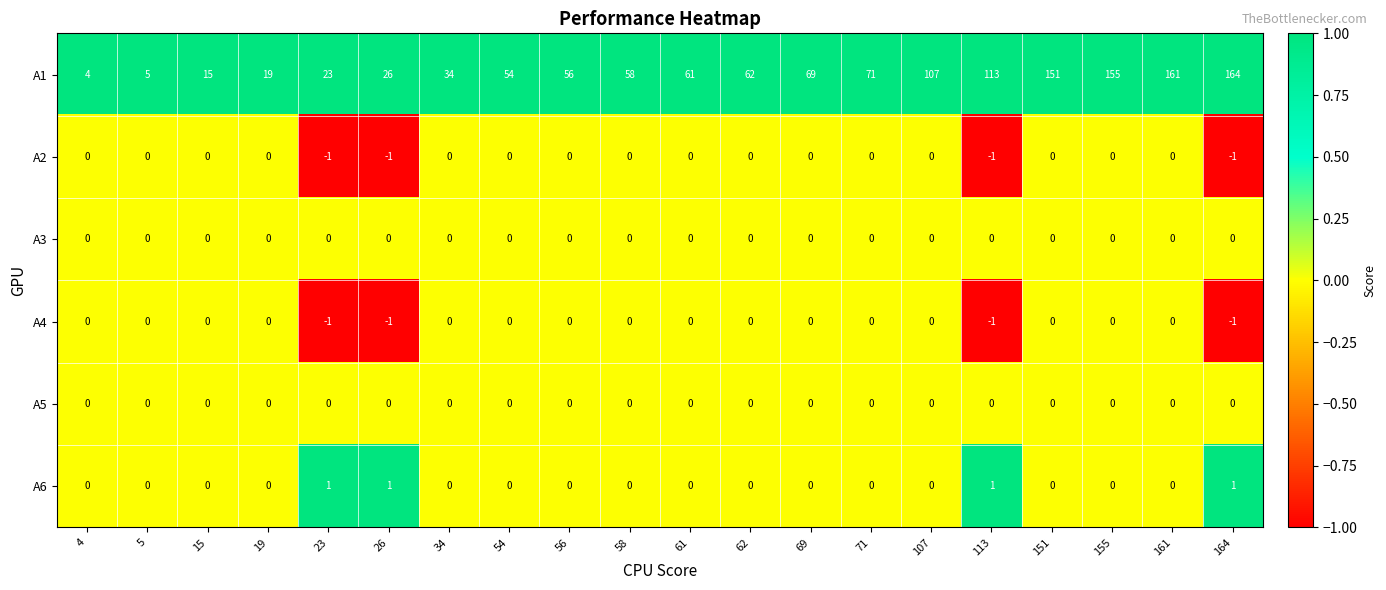

The A4 series shows 0 at 62. True or false?

True